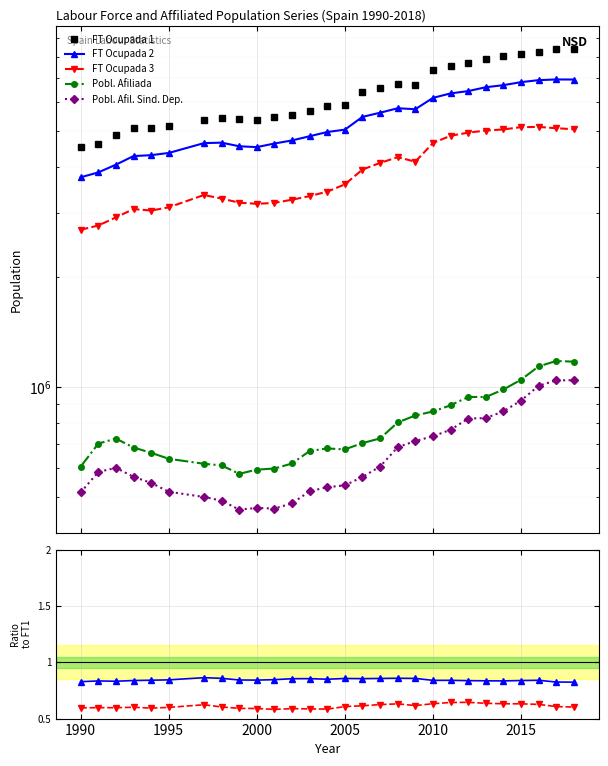

True or false: FT Ocupada 2 and Pobl. Afil. Sind. Dep. cross at least once.

False